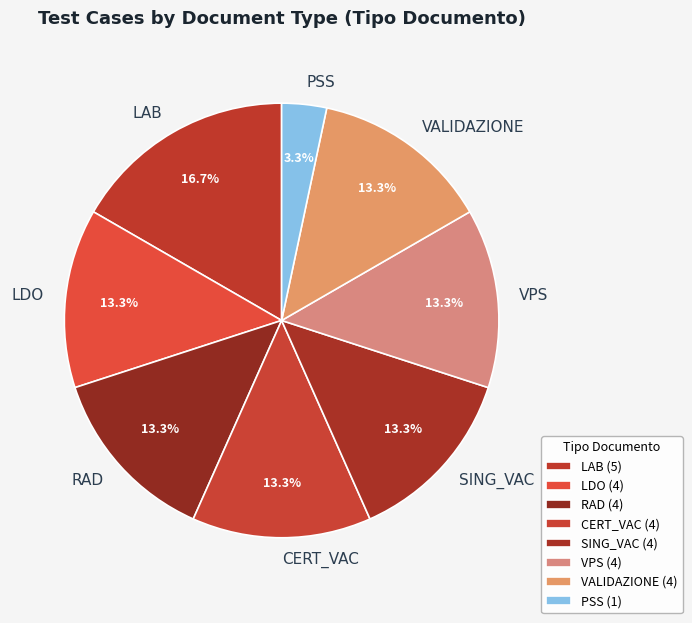

Combined, do LAB and VPS account for over 50%?

No